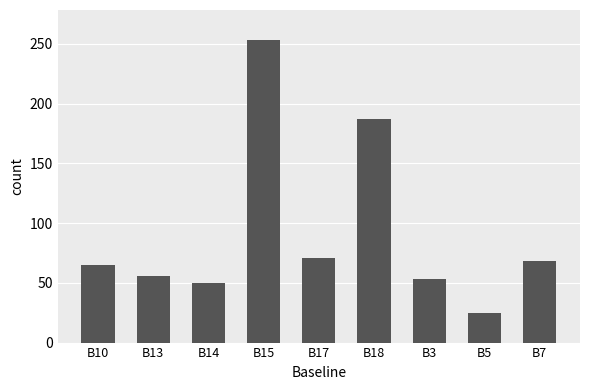

The value at B10 is 42. True or false?

False